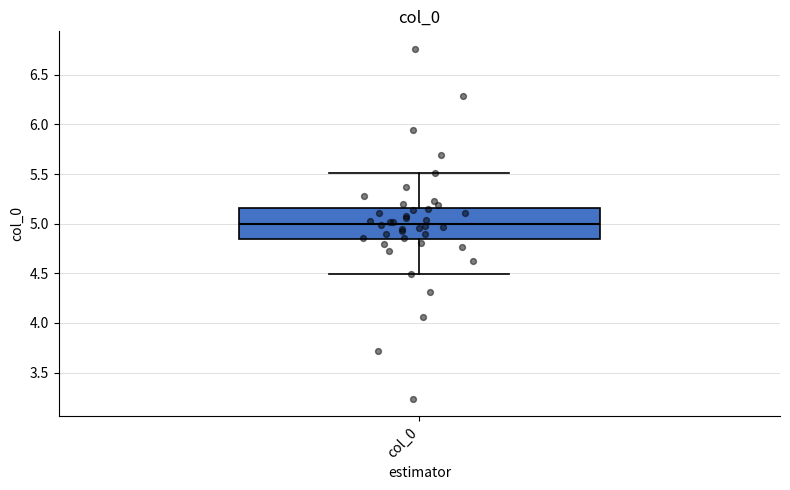

Read this box plot against the y-axis: the position of the median line, the range covered by the box, and the ends of both whiskers. The values are not printed on the chart, so give them approximately, as read against the axis.

median 5.00, box 4.85 to 5.15, whiskers 4.50 to 5.50